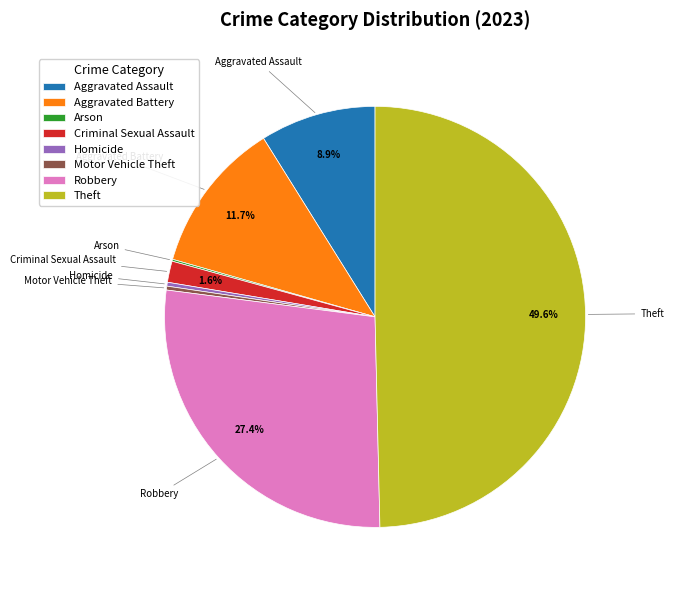

What is the ratio of the value at Aggravated Assault to the value at Motor Vehicle Theft?

30.0